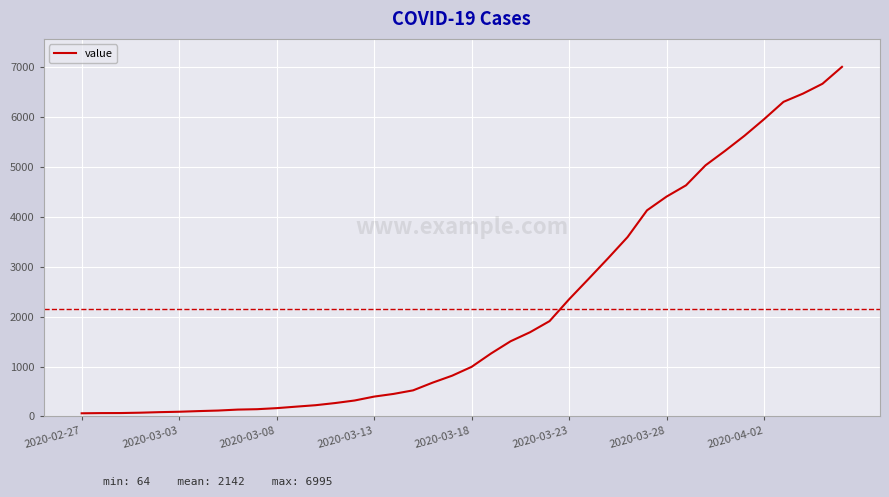

How many lines are shown in the chart?

1